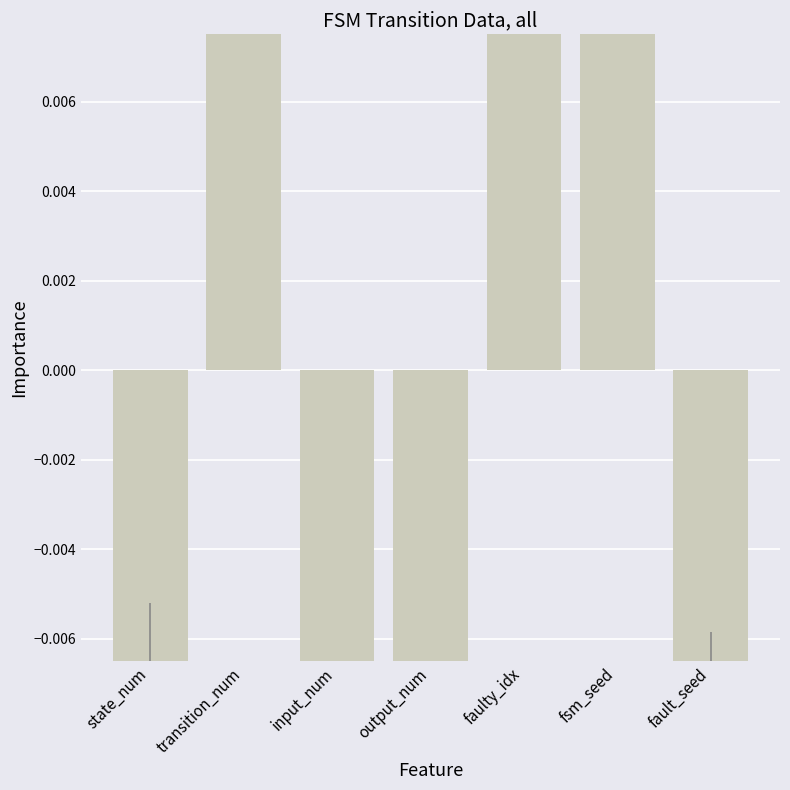

Reading left to right, list all the values displayed in this chart.

-0.0	0.1	-0.1	-0.1	0.1	0.1	-0.0